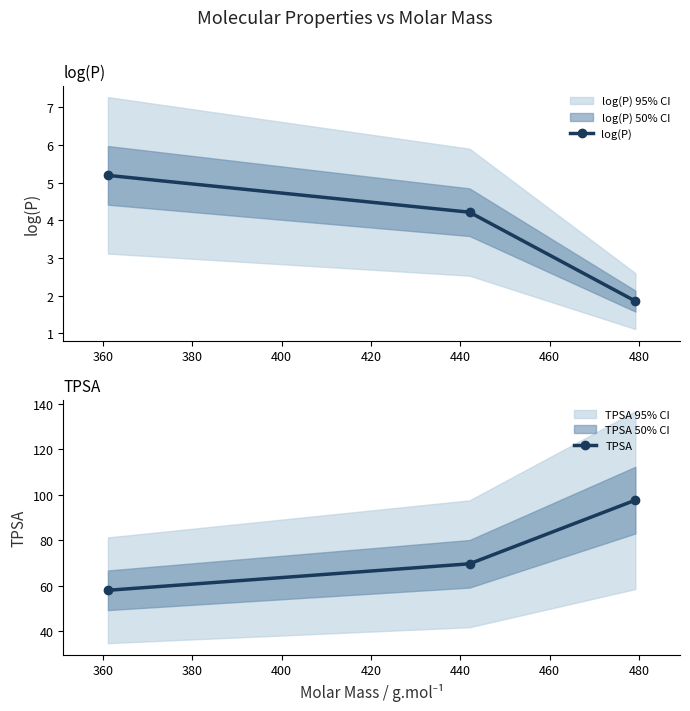

Does the chart have visible grid lines?

No